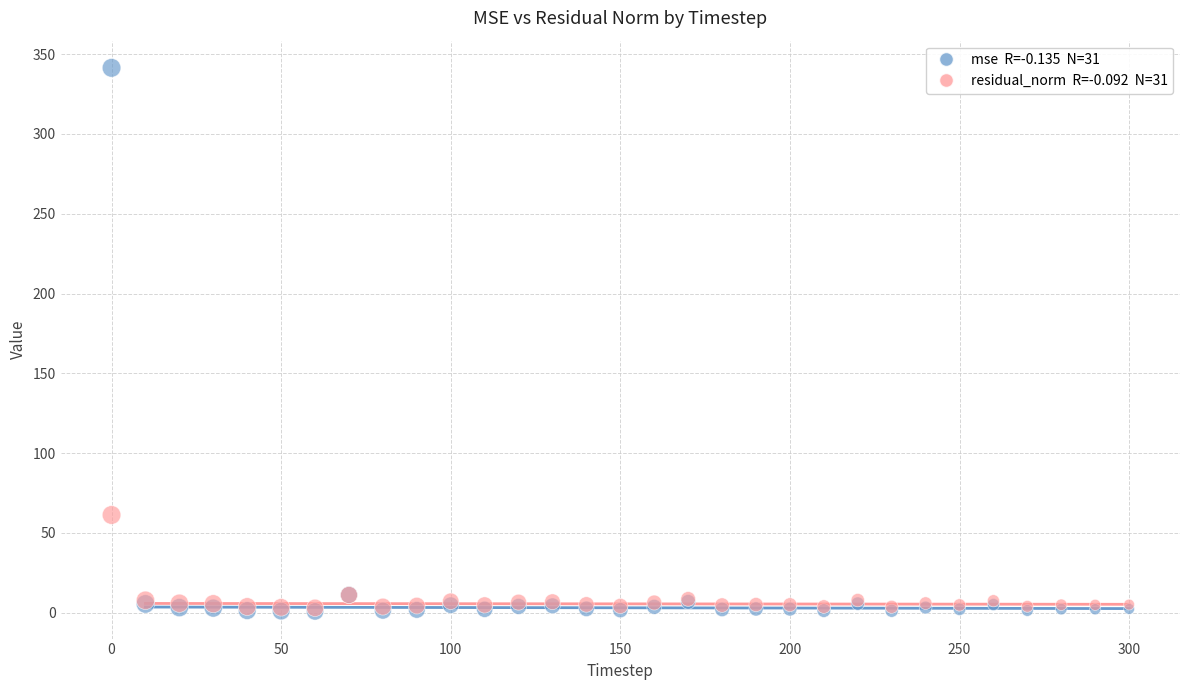

Across all series, what Y value is closest to 171?

61.3